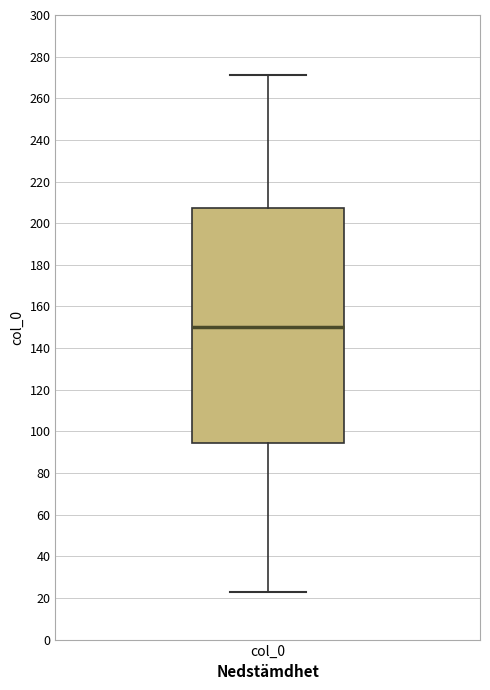

Read this box plot against the y-axis: the position of the median line, the range covered by the box, and the ends of both whiskers. The values are not printed on the chart, so give them approximately, as read against the axis.

median 150, box 94 to 208, whiskers 24 to 272